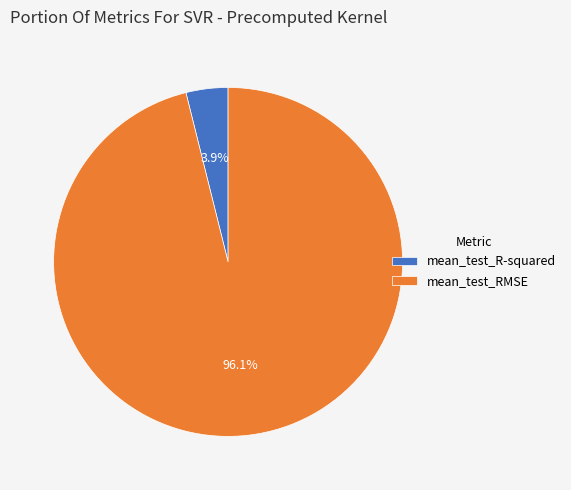

Which has a higher value, mean_test_RMSE or mean_test_R-squared?

mean_test_RMSE